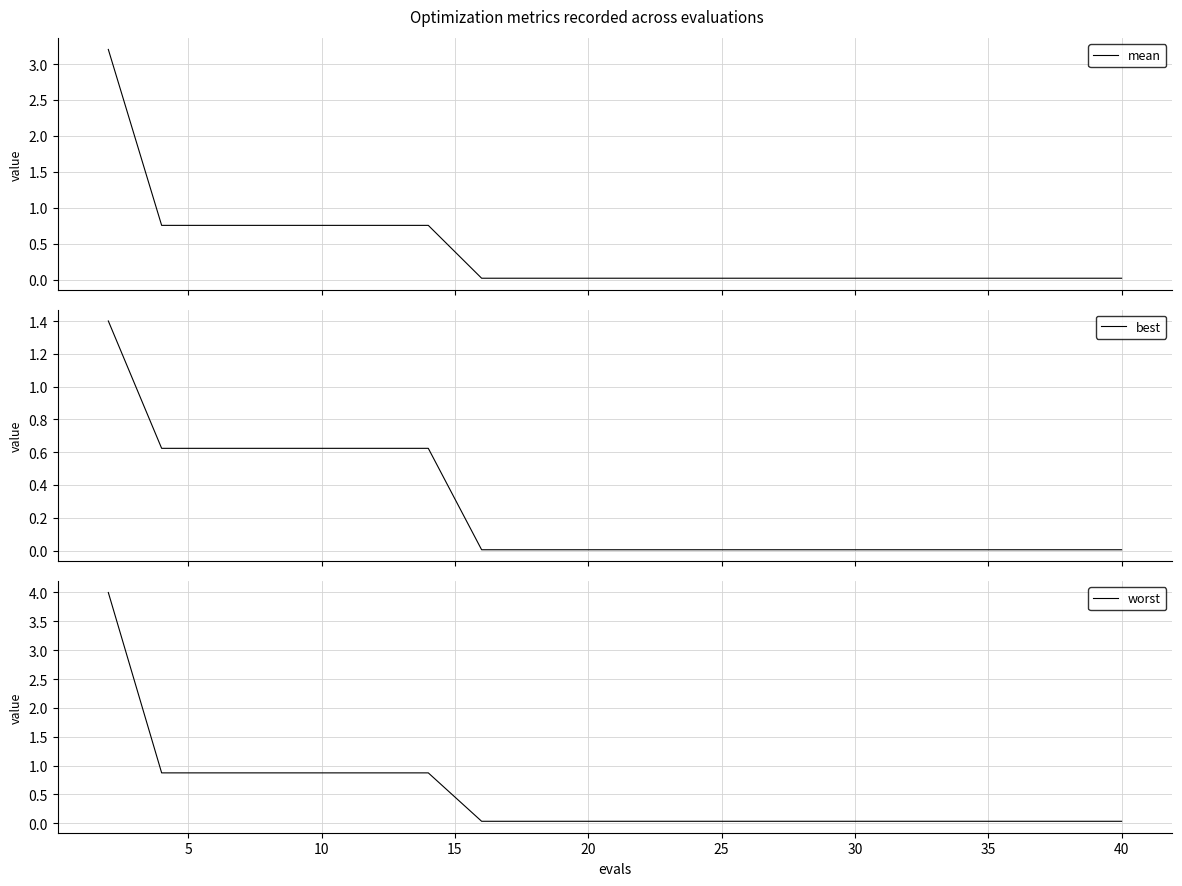

List the series in order of their peak value, highest first.

worst, mean, best